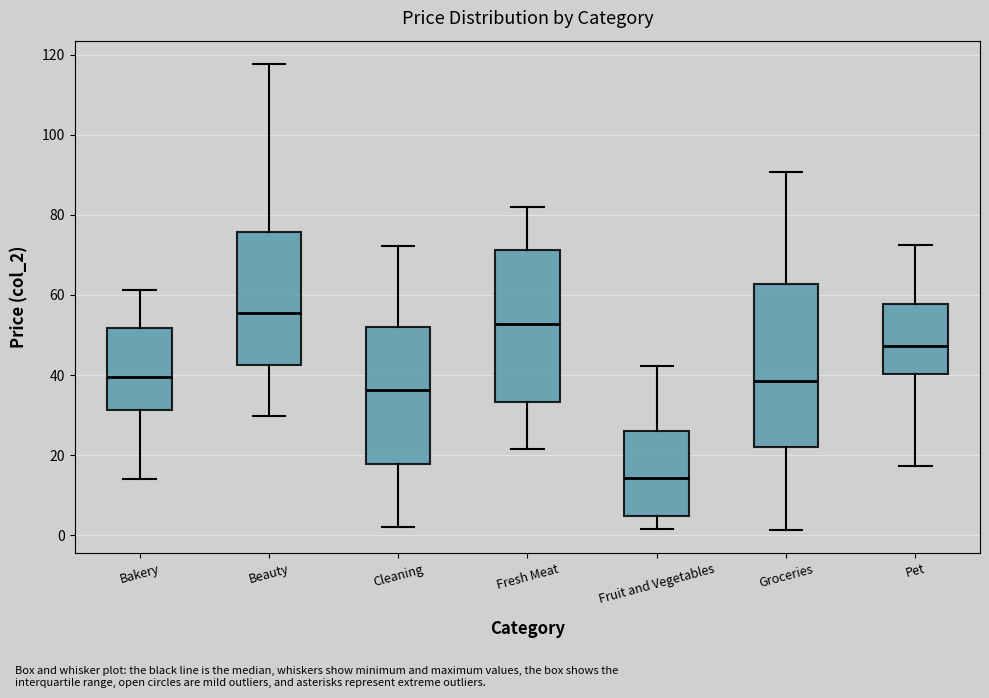

Reading left to right, read every box against the y-axis: the position of its median line, the range the box covers, and the ends of its whiskers. The values are not printed on the chart, so give them approximately, as read against the axis.

Bakery: median 40, box 32 to 52, whiskers 14 to 62
Beauty: median 56, box 42 to 76, whiskers 30 to 118
Cleaning: median 36, box 18 to 52, whiskers 2 to 72
Fresh Meat: median 52, box 34 to 72, whiskers 22 to 82
Fruit and Vegetables: median 14, box 4 to 26, whiskers 2 to 42
Groceries: median 38, box 22 to 62, whiskers 2 to 90
Pet: median 48, box 40 to 58, whiskers 18 to 72